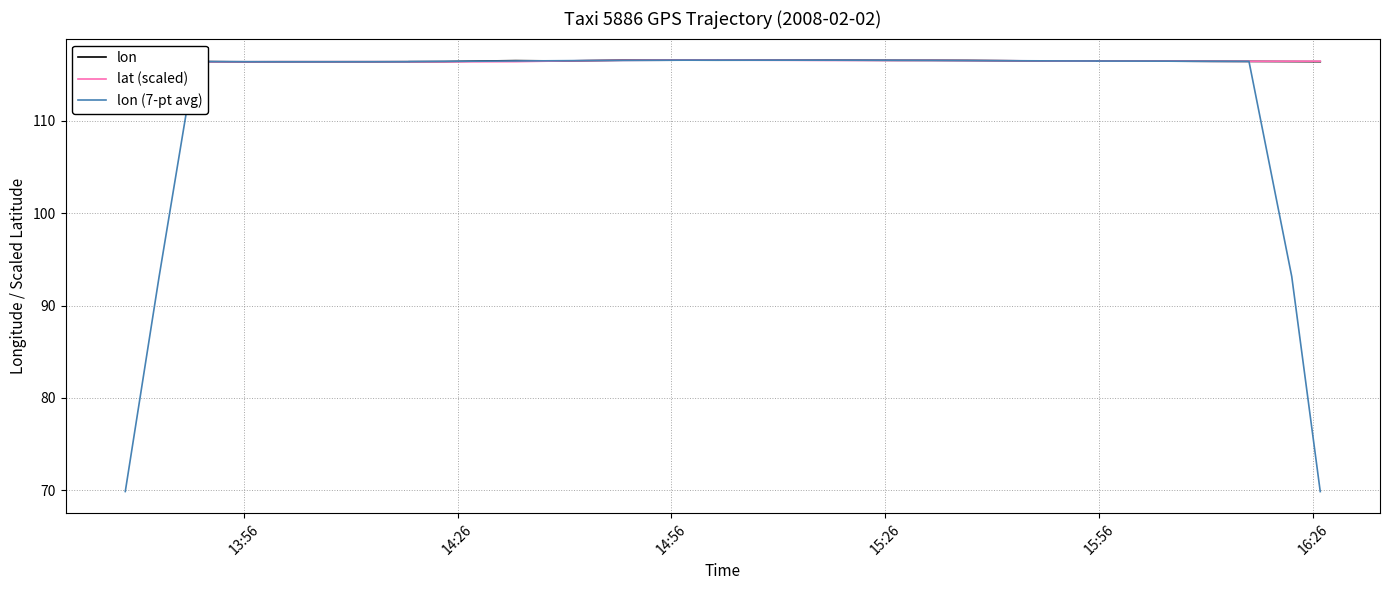

How many values in the lon (7-pt avg) series are below 116?

4